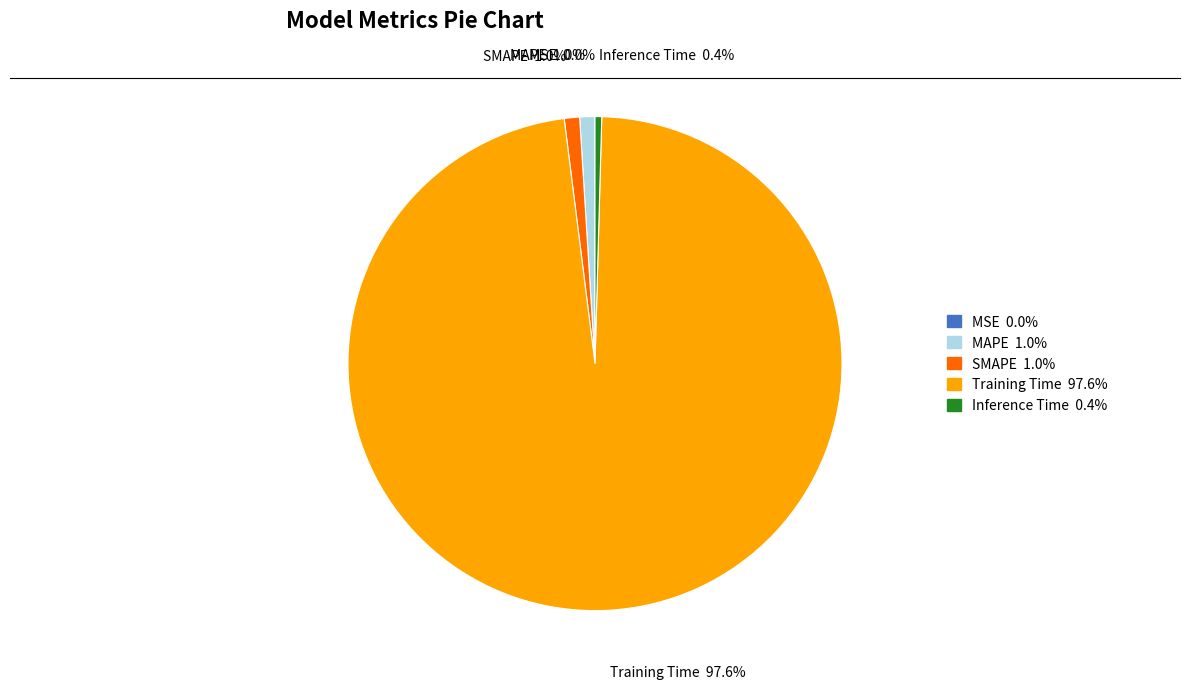

Which has a higher value, Training Time or Inference Time?

Training Time